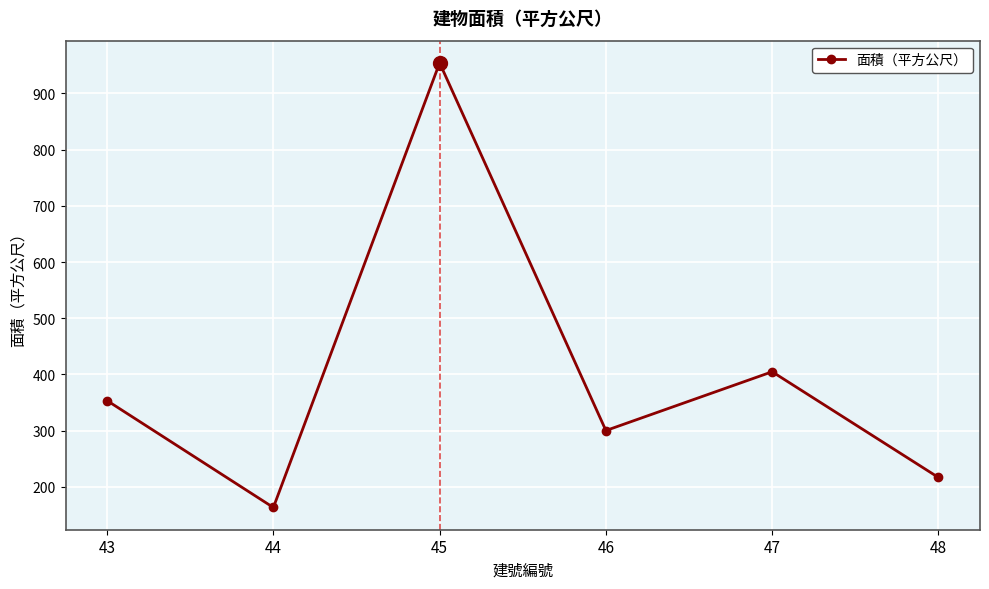

What is the minimum value shown in the chart?

163.2